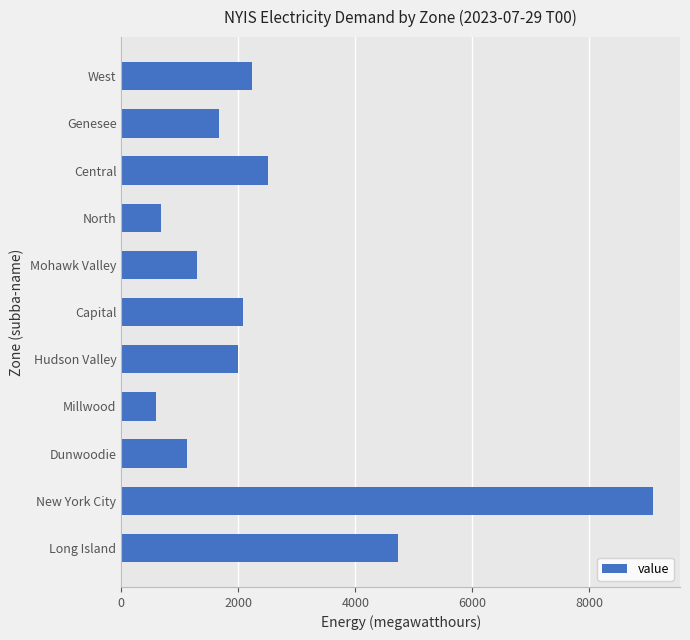

What is the sum of the values at North and Mohawk Valley?

1974